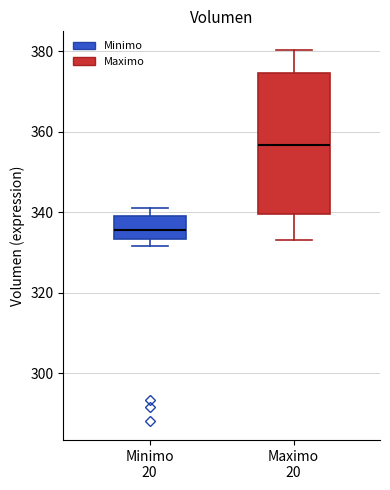

Which box is the tallest, from its lower edge to its upper edge?

Maximo 20